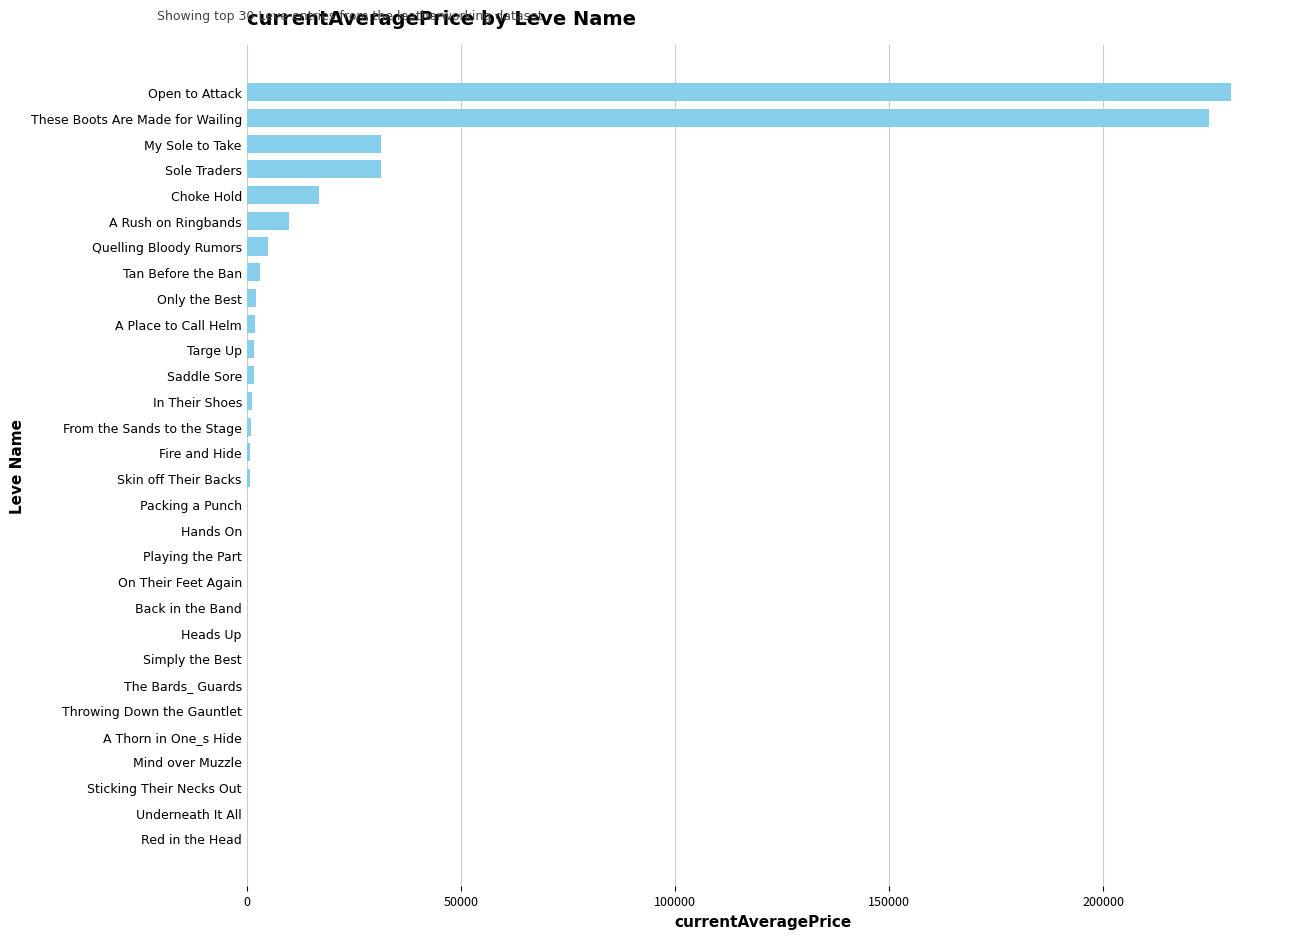

The value at Playing the Part is 0.0. True or false?

True